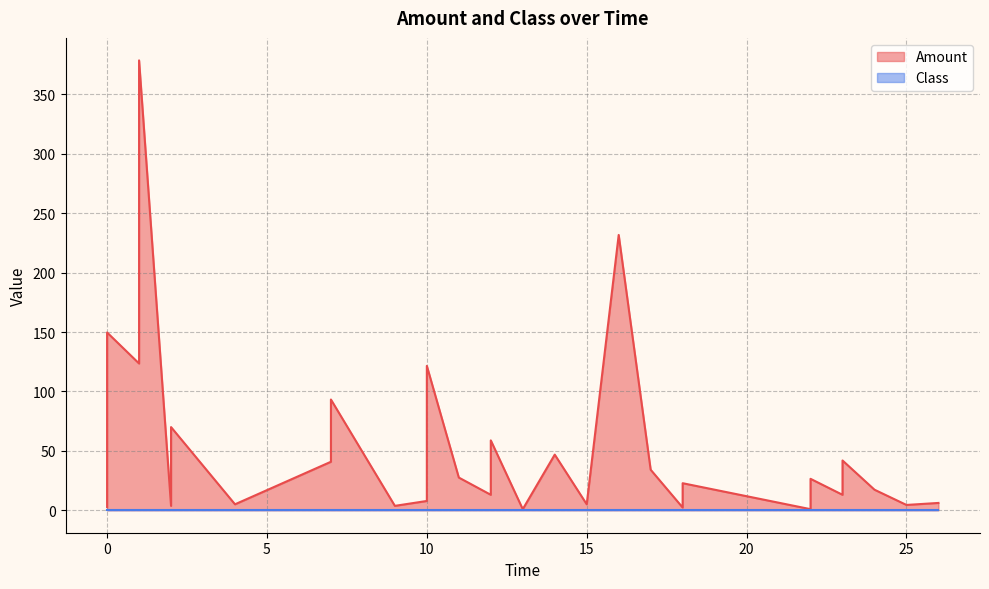

True or false: Class and Amount intersect in this chart.

False